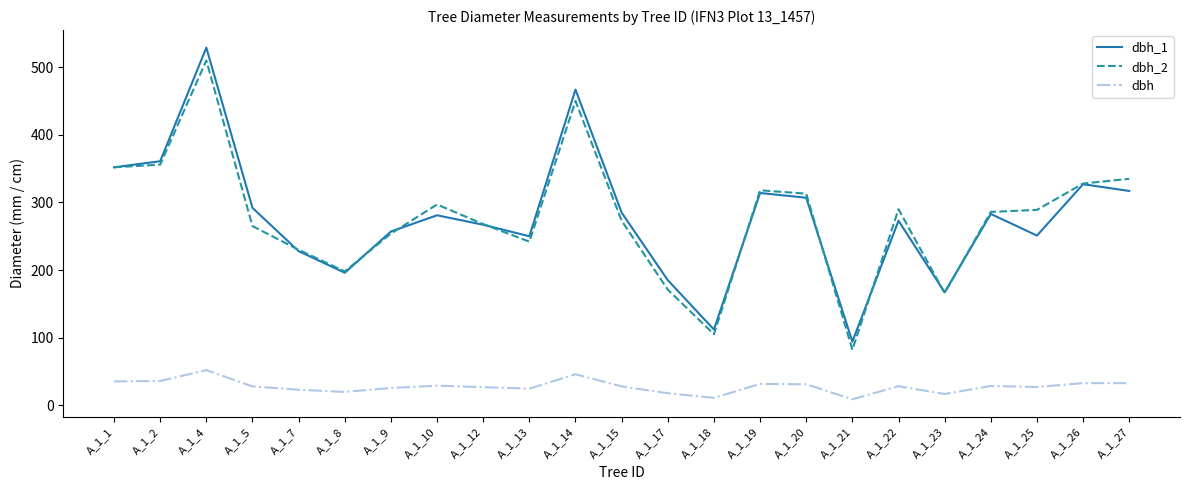

How many lines are shown in the chart?

3